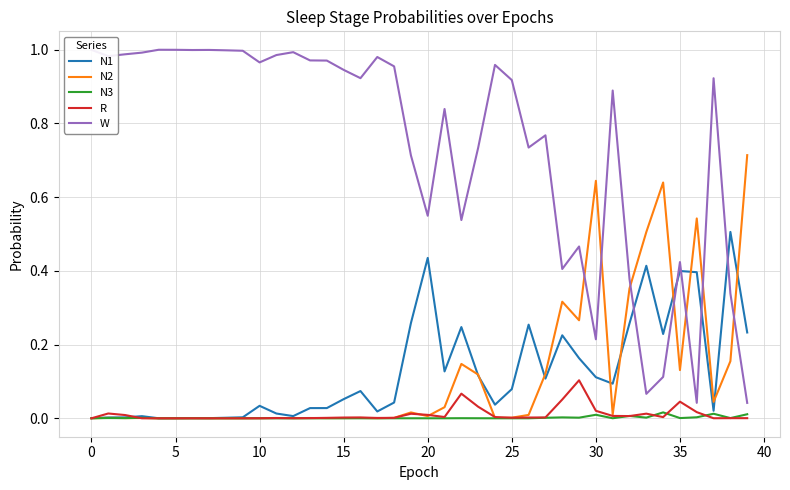

Which series has the largest range (max minus min)?

W